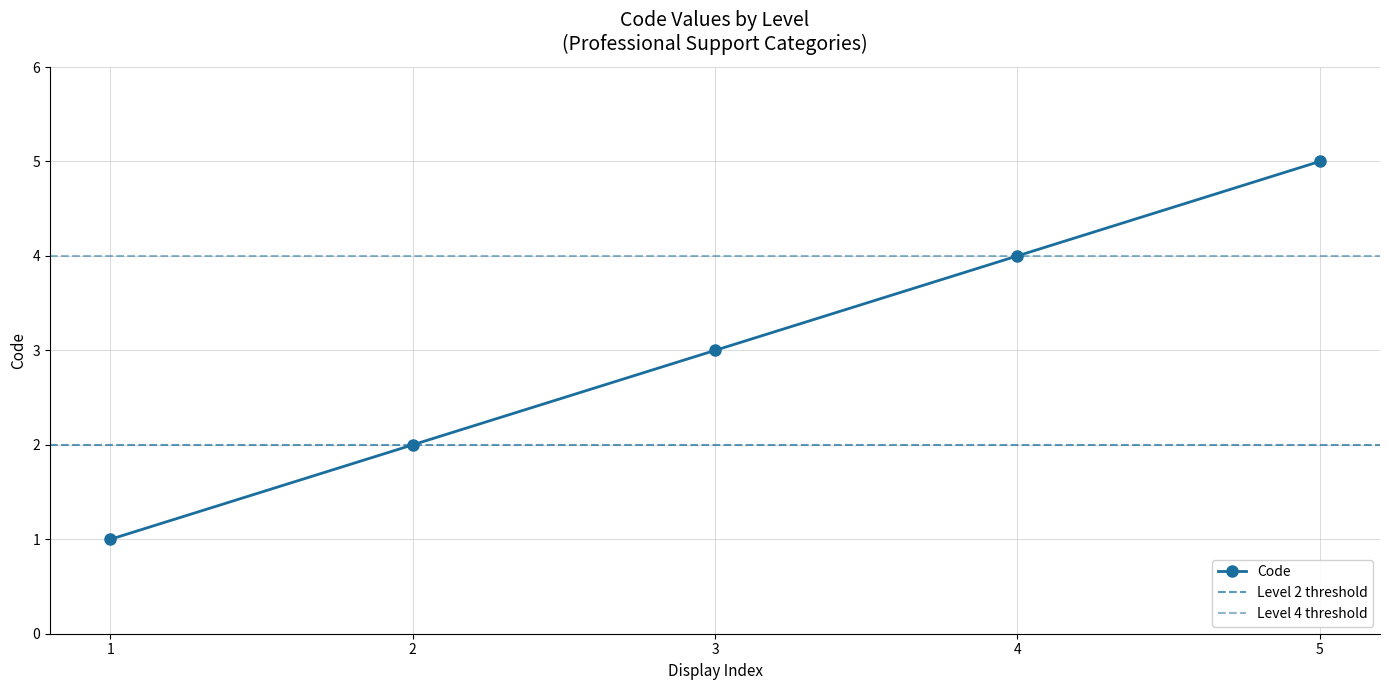

Rank the categories by value from lowest to highest.

1, 2, 3, 4, 5